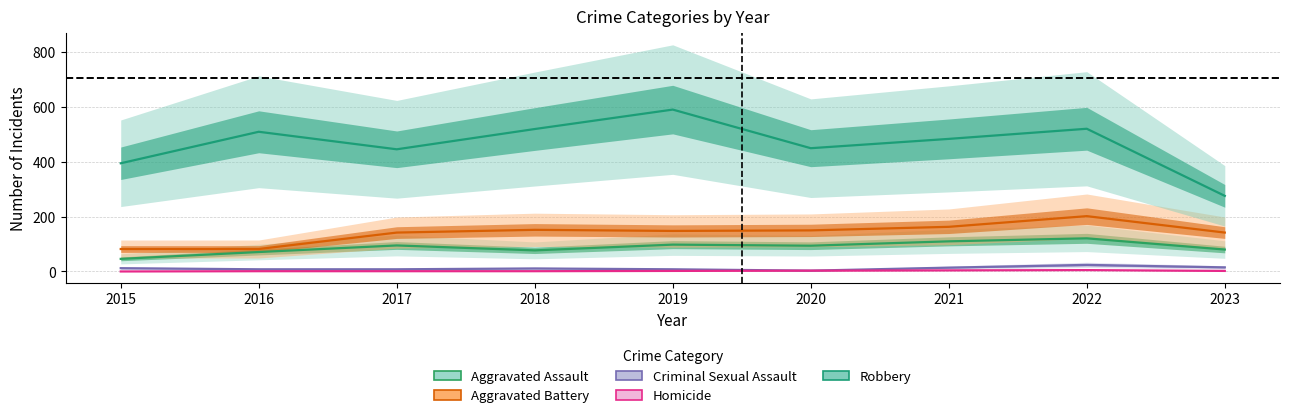

Which category has the highest value in the Robbery series?

2019